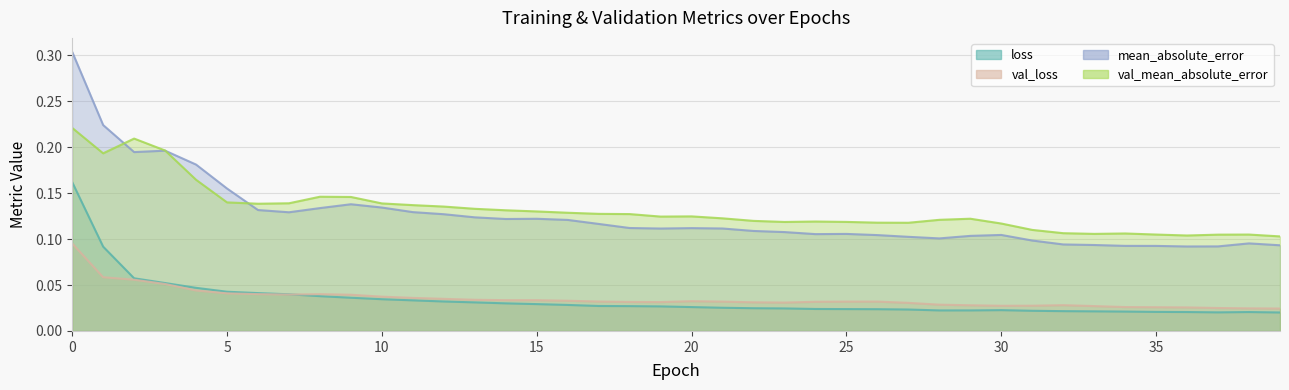

Reading right to left, what are all the values shown in this chart?

loss: 39=0.0	38=0.0	37=0.0	36=0.0	35=0.0	34=0.0	33=0.0	32=0.0	31=0.0	30=0.0	29=0.0	28=0.0	27=0.0	26=0.0	25=0.0	24=0.0	23=0.0	22=0.0	21=0.0	20=0.0	19=0.0	18=0.0	17=0.0	16=0.0	15=0.0	14=0.0	13=0.0	12=0.0	11=0.0	10=0.0	9=0.0	8=0.0	7=0.0	6=0.0	5=0.0	4=0.0	3=0.1	2=0.1	1=0.1	0=0.2
val_loss: 39=0.0	38=0.0	37=0.0	36=0.0	35=0.0	34=0.0	33=0.0	32=0.0	31=0.0	30=0.0	29=0.0	28=0.0	27=0.0	26=0.0	25=0.0	24=0.0	23=0.0	22=0.0	21=0.0	20=0.0	19=0.0	18=0.0	17=0.0	16=0.0	15=0.0	14=0.0	13=0.0	12=0.0	11=0.0	10=0.0	9=0.0	8=0.0	7=0.0	6=0.0	5=0.0	4=0.0	3=0.1	2=0.1	1=0.1	0=0.1
mean_absolute_error: 39=0.1	38=0.1	37=0.1	36=0.1	35=0.1	34=0.1	33=0.1	32=0.1	31=0.1	30=0.1	29=0.1	28=0.1	27=0.1	26=0.1	25=0.1	24=0.1	23=0.1	22=0.1	21=0.1	20=0.1	19=0.1	18=0.1	17=0.1	16=0.1	15=0.1	14=0.1	13=0.1	12=0.1	11=0.1	10=0.1	9=0.1	8=0.1	7=0.1	6=0.1	5=0.2	4=0.2	3=0.2	2=0.2	1=0.2	0=0.3
val_mean_absolute_error: 39=0.1	38=0.1	37=0.1	36=0.1	35=0.1	34=0.1	33=0.1	32=0.1	31=0.1	30=0.1	29=0.1	28=0.1	27=0.1	26=0.1	25=0.1	24=0.1	23=0.1	22=0.1	21=0.1	20=0.1	19=0.1	18=0.1	17=0.1	16=0.1	15=0.1	14=0.1	13=0.1	12=0.1	11=0.1	10=0.1	9=0.1	8=0.1	7=0.1	6=0.1	5=0.1	4=0.2	3=0.2	2=0.2	1=0.2	0=0.2